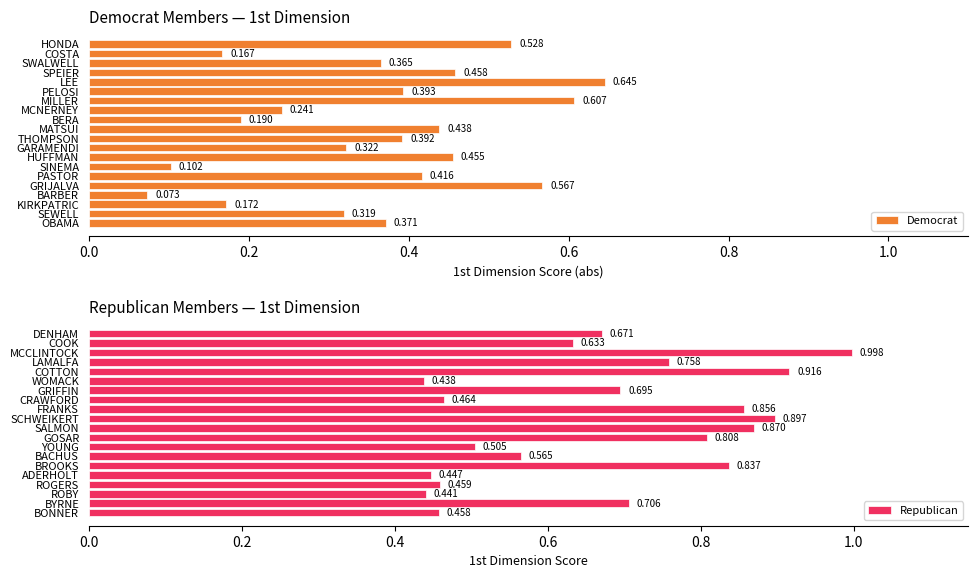

List the labels in order of Democrat value, largest first.

LEE, MILLER, GRIJALVA, HONDA, SPEIER, HUFFMAN, MATSUI, PASTOR, PELOSI, THOMPSON, OBAMA, SWALWELL, GARAMENDI, SEWELL, MCNERNEY, BERA, KIRKPATRIC, COSTA, SINEMA, BARBER